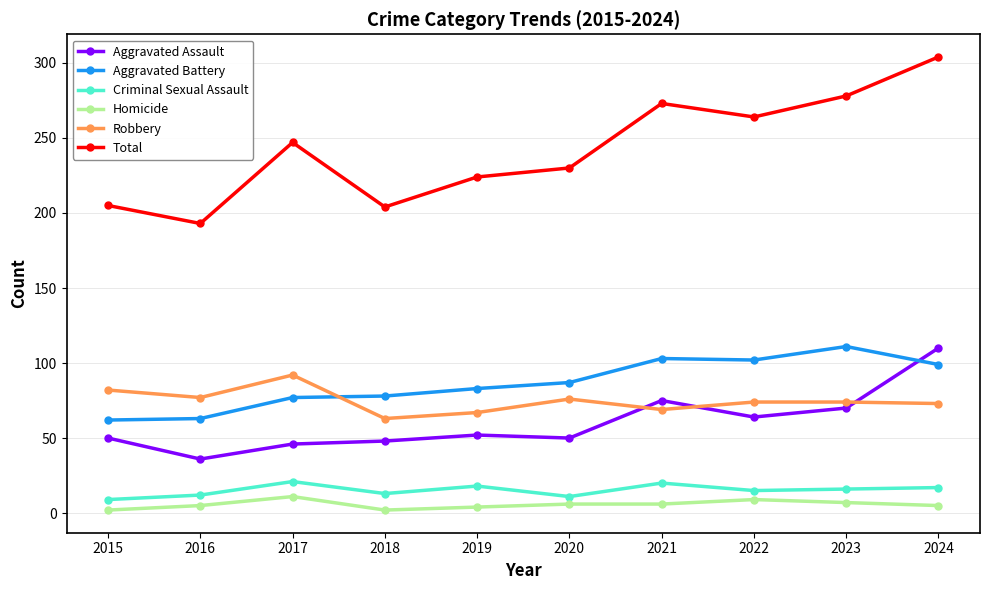

Does the chart display data point markers on the line(s)?

Yes